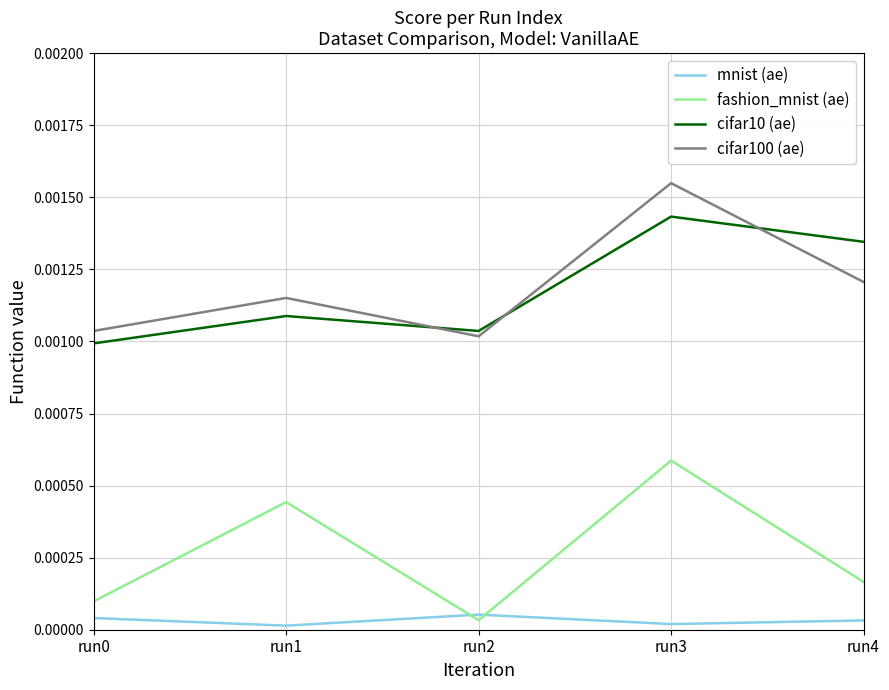

Count the cifar10 (ae) values in the range 0 to 1.

5